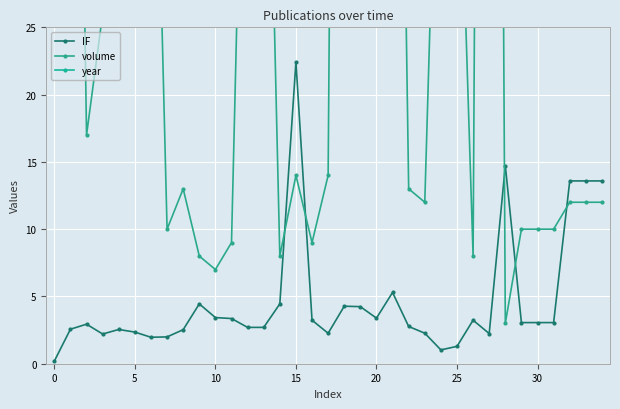

True or false: year and IF intersect in this chart.

False